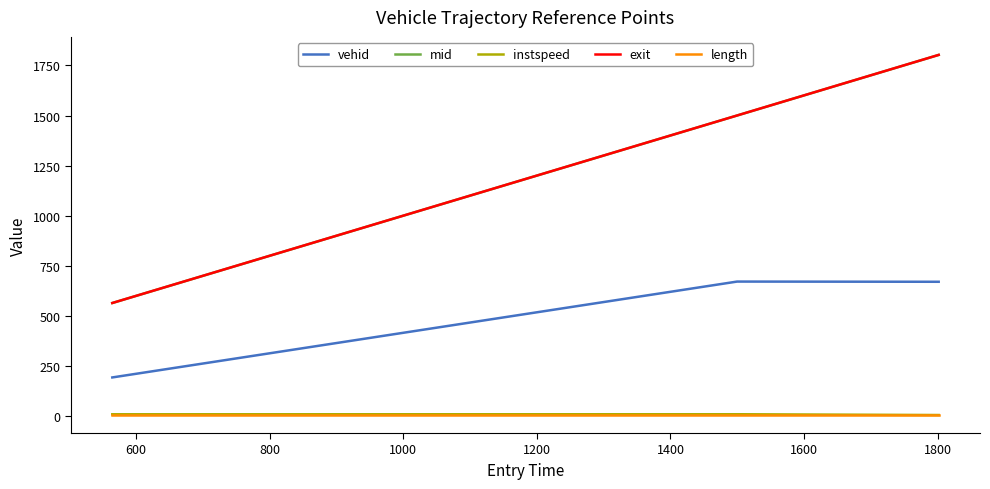

Which series has the largest range (max minus min)?

exit